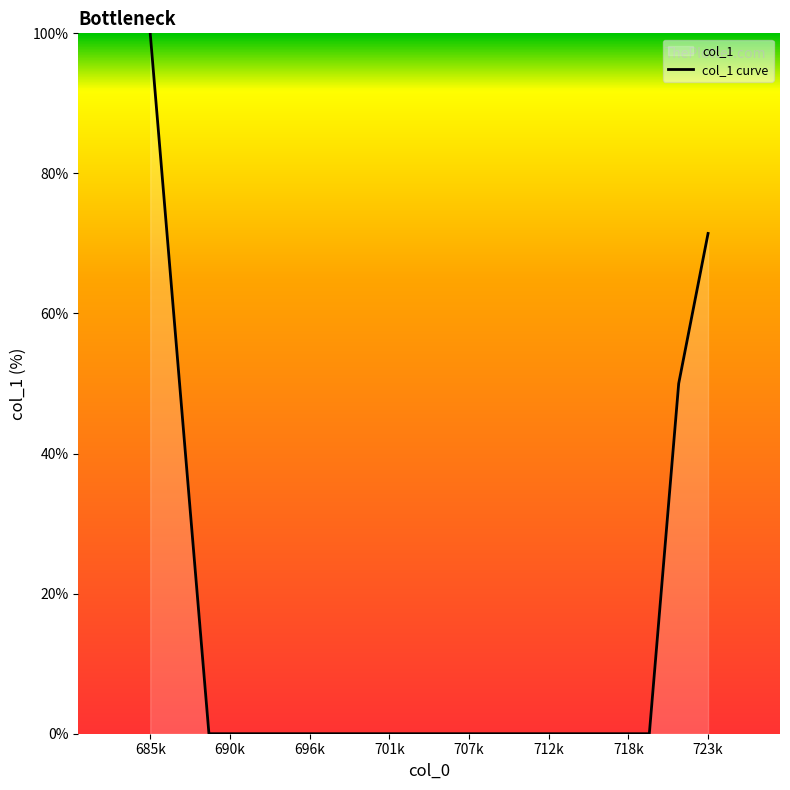

What is the difference between the maximum and minimum values?

100.0